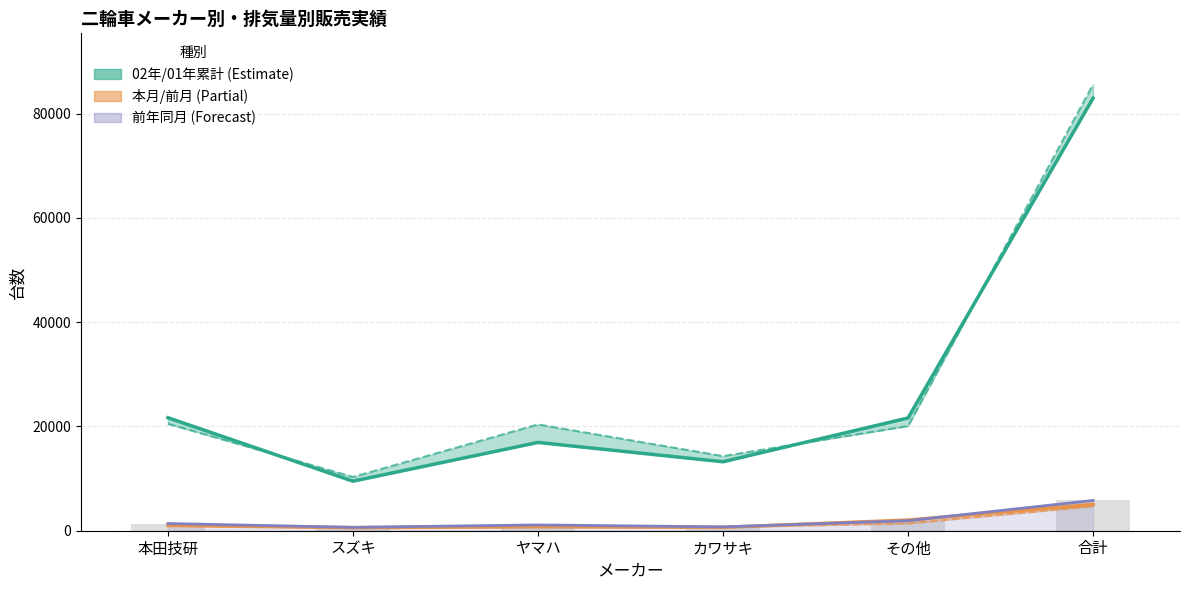

What is the lowest value of the 前月 series?

576